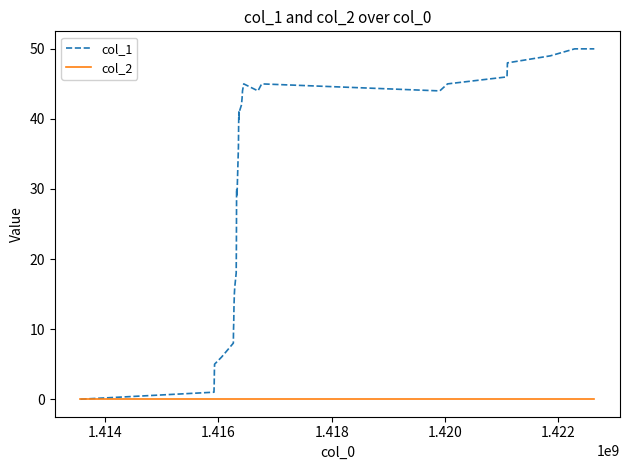

Which series has the largest total across all categories?

col_1